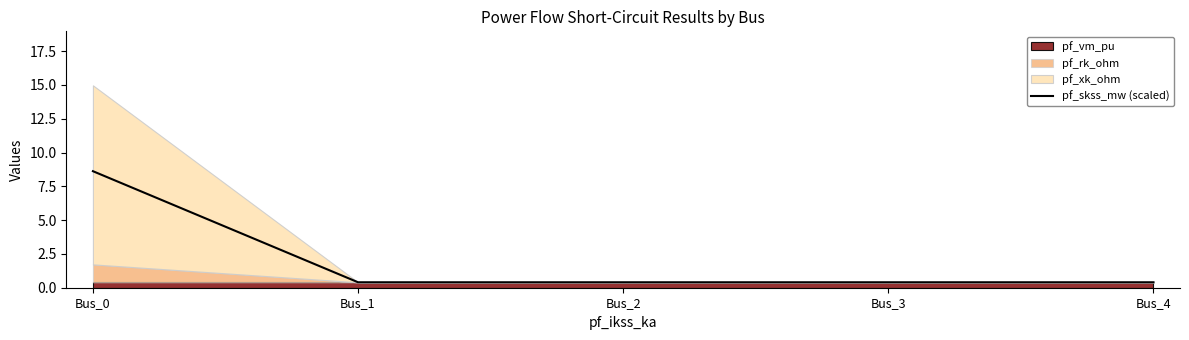

Reading left to right, what are all the values shown in this chart?

8.6	0.4	0.4	0.4	0.4